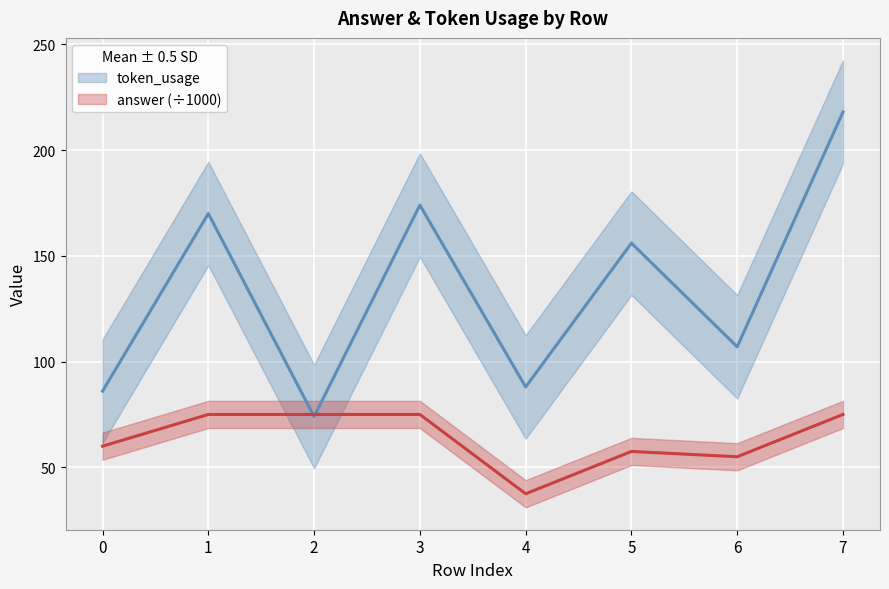

The token_usage series shows 70.9 at 6. True or false?

False